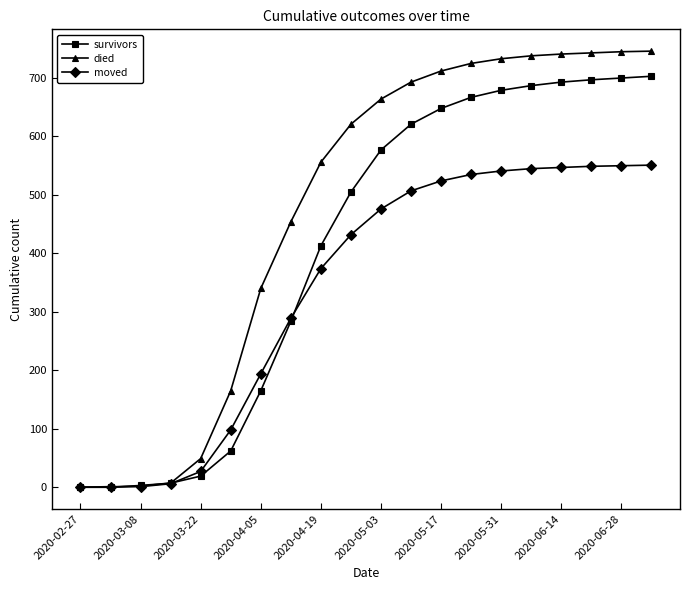

List the series in order of their peak value, highest first.

died, survivors, moved